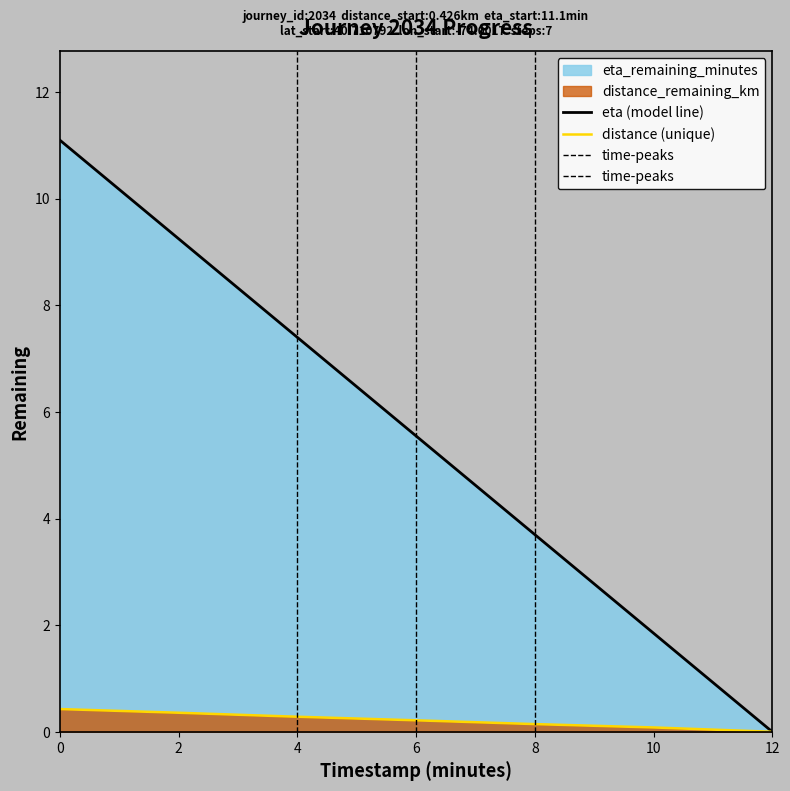

What is the maximum value shown in the chart?

11.1